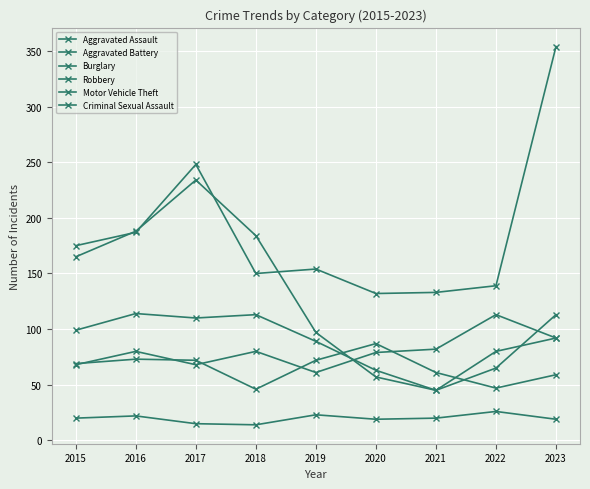

In Aggravated Battery, how many points are higher than both neighbors (excluding endpoints)?

2